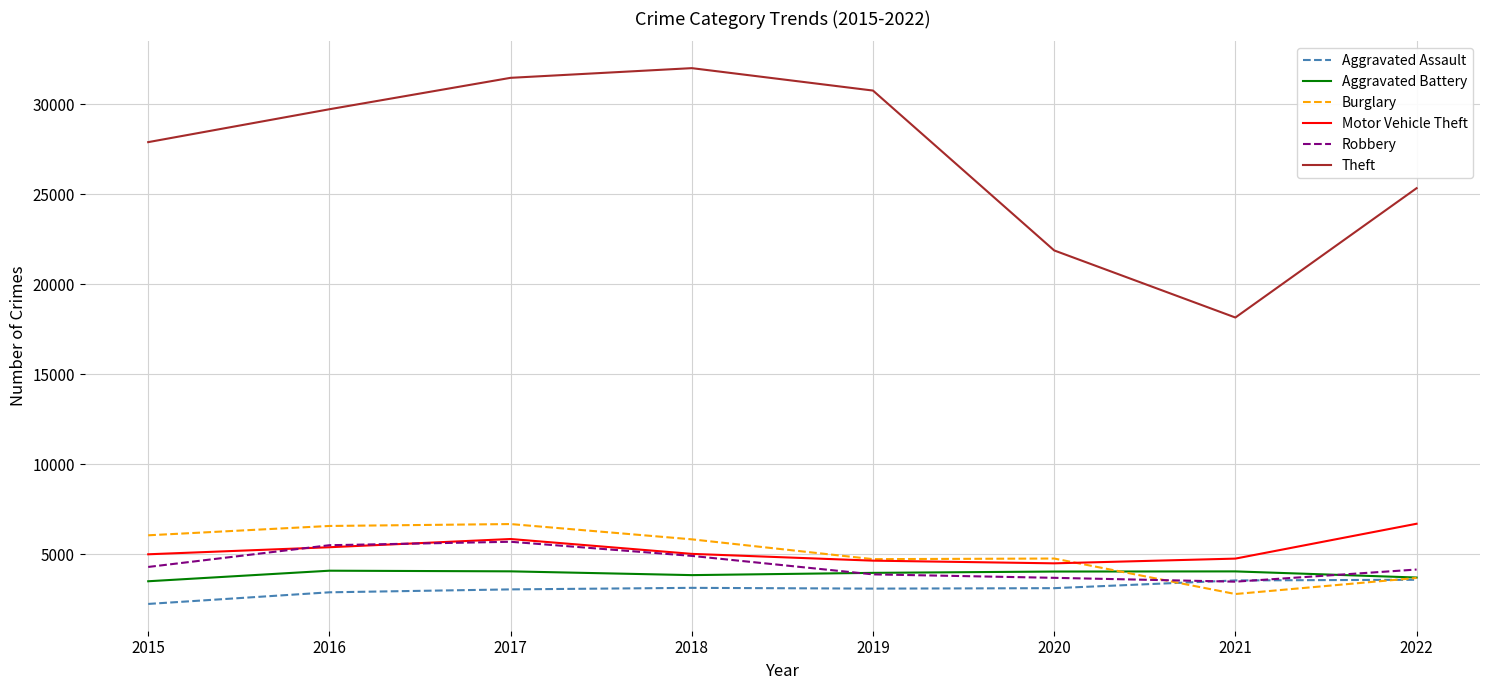

What is the difference between the Theft values at 2021 and 2020?

3728